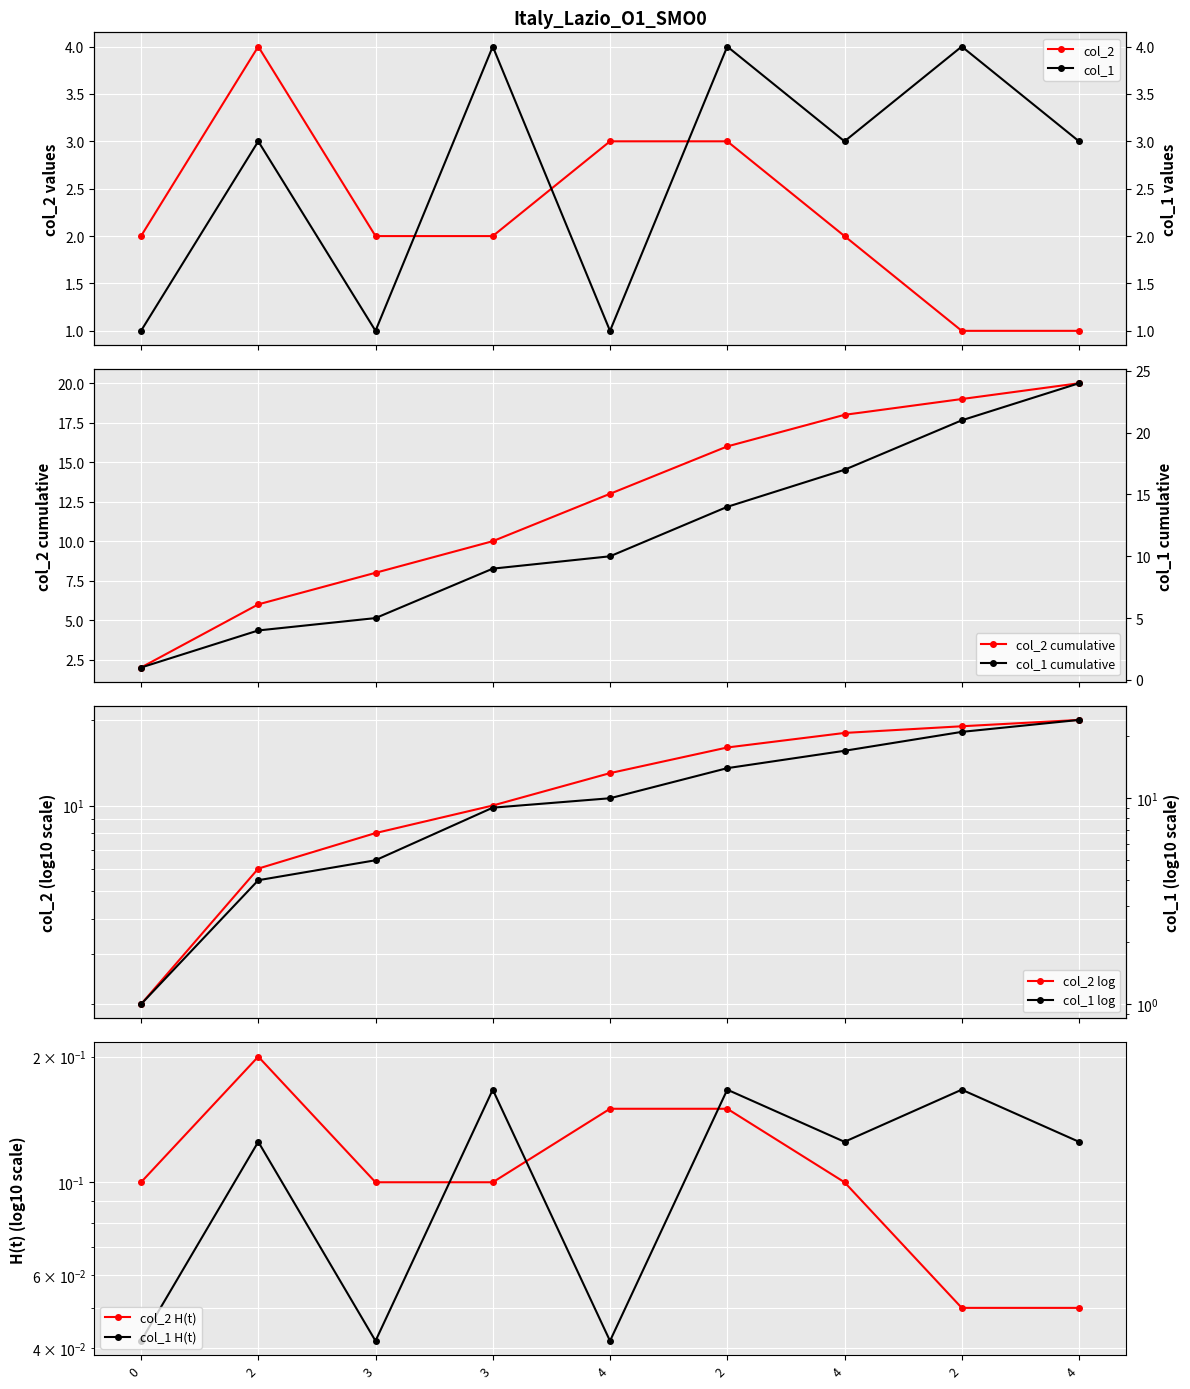

At how many categories does at least one series exceed 1?

7